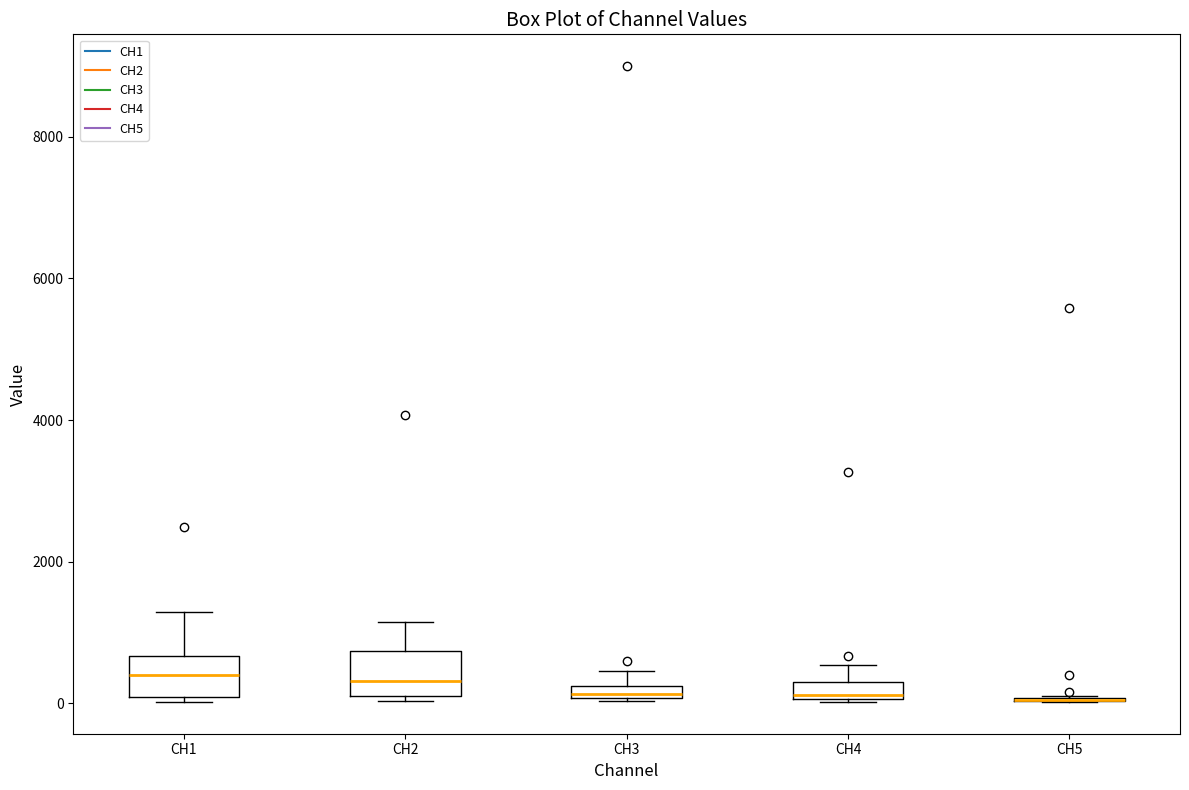

Where is the lower edge of the box for CH1 on the y-axis? The values are not printed on the chart, so give them approximately, as read against the axis.

0